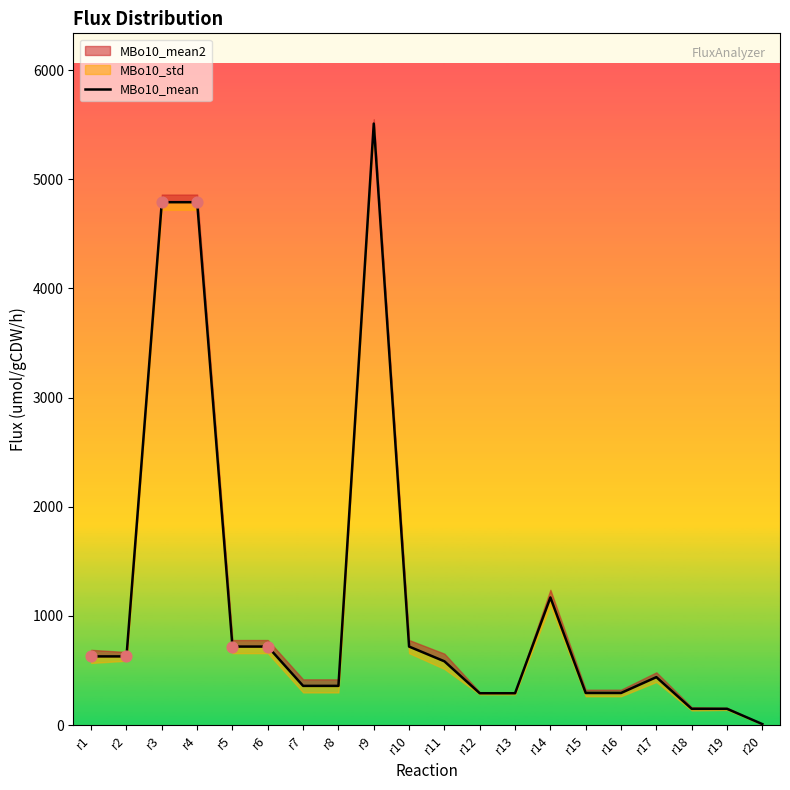

What is the ratio of the value at r2 to the value at r7?

1.8